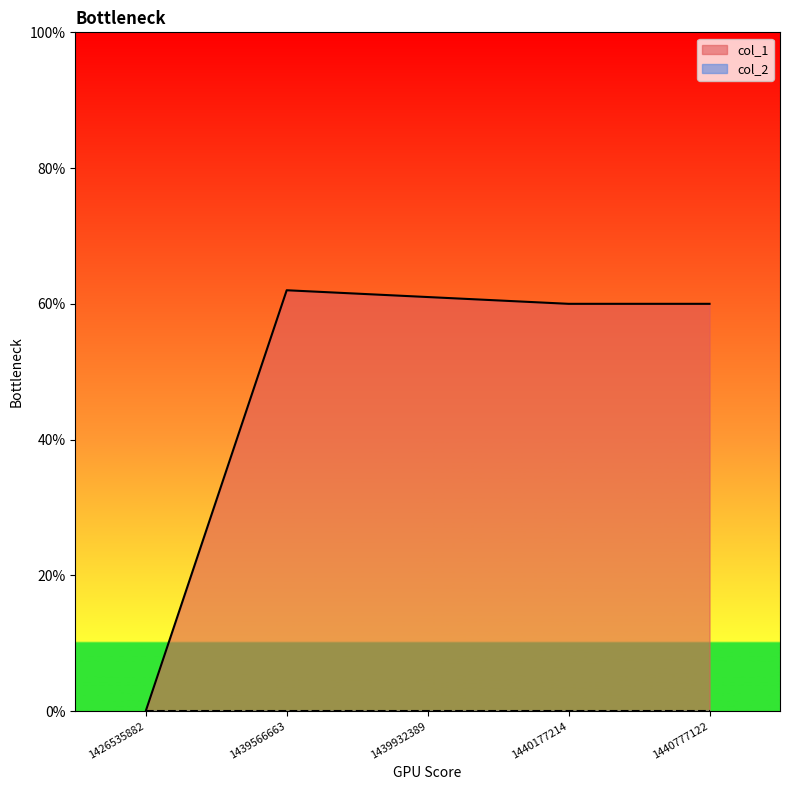

How many lines are shown in the chart?

2